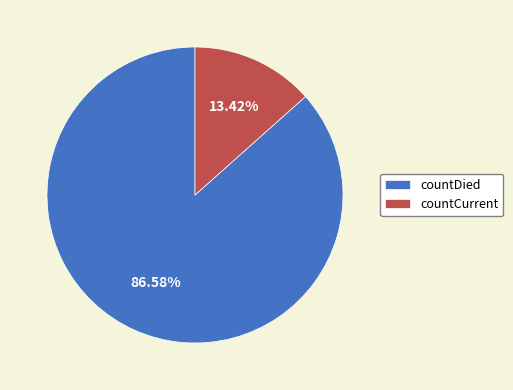

To the nearest percent, what percentage of the pie is countDied?

87%